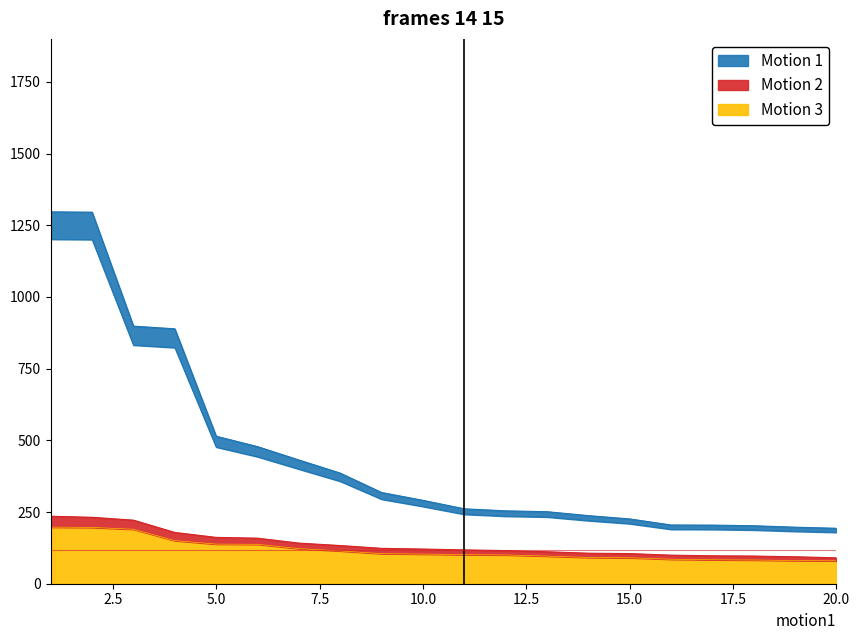

What is the difference between the maximum and minimum values in the Motion 3 series?

117.6